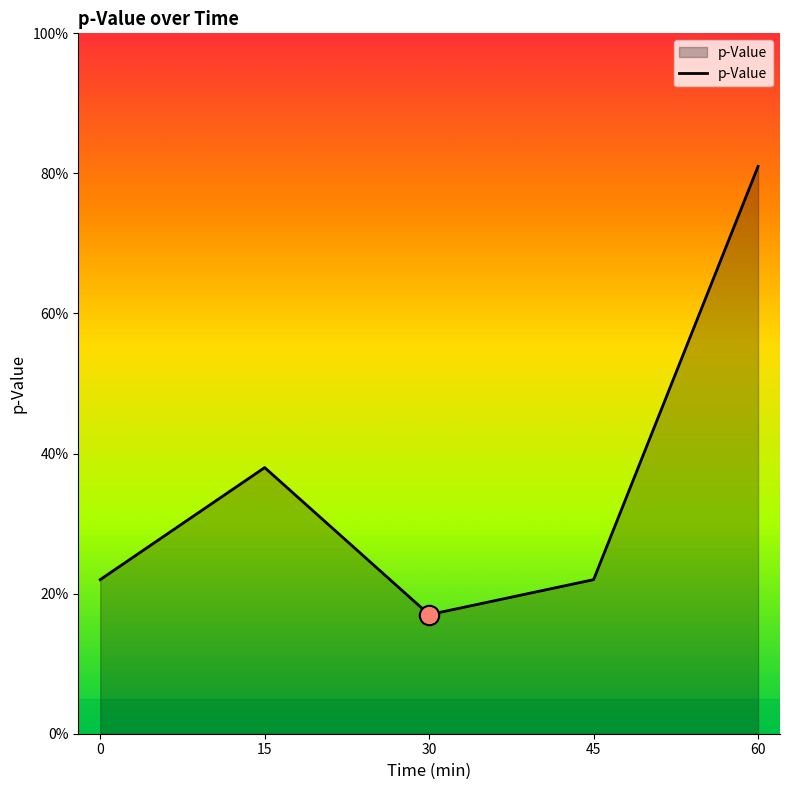

Rank the categories by value from lowest to highest.

30, 0, 45, 15, 60